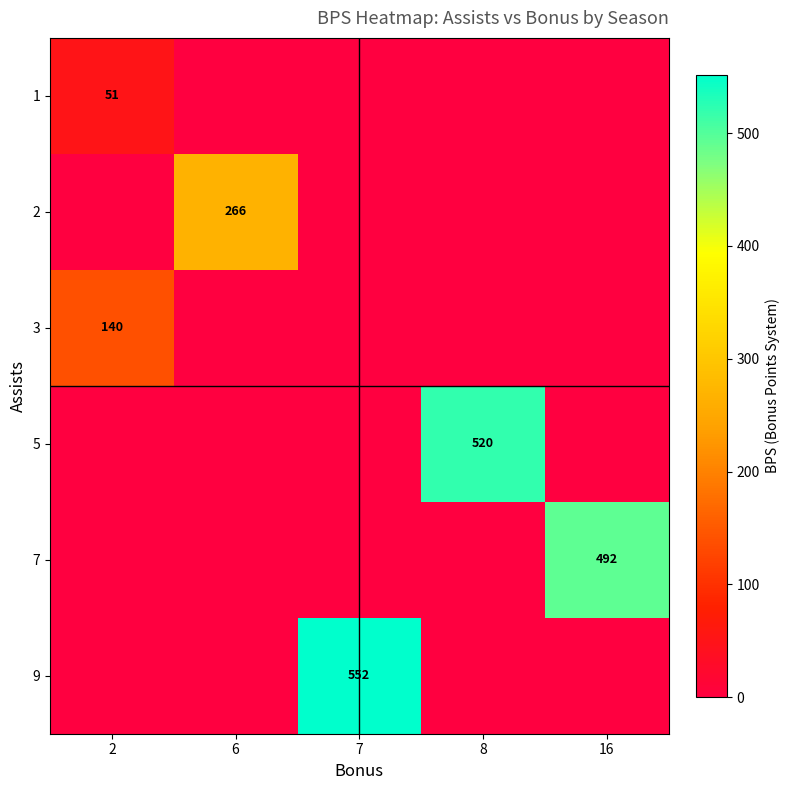

What is the total value across all series at 7?

552